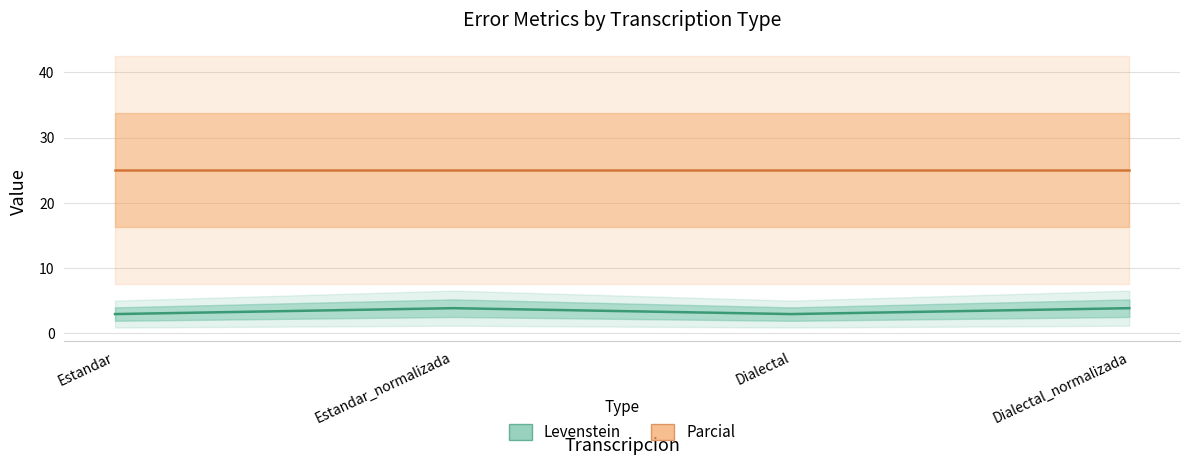

True or false: Parcial and Levenstein cross at least once.

False